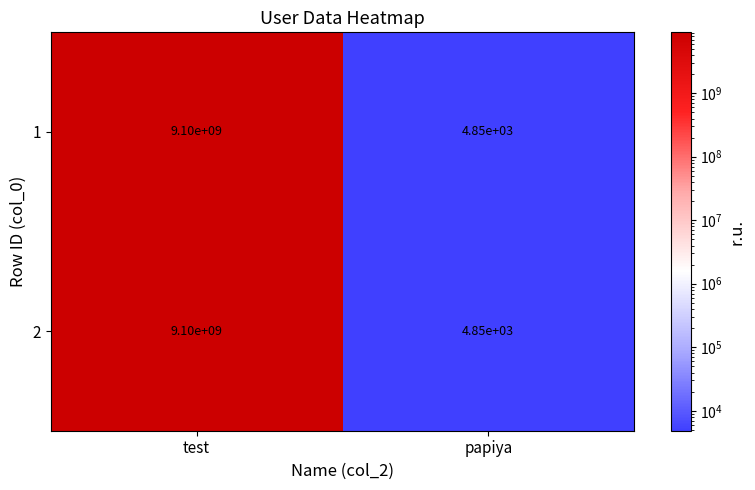

Reading left to right, list all the values displayed in this chart.

1: 9100000000	4850
2: 9100000000	4850